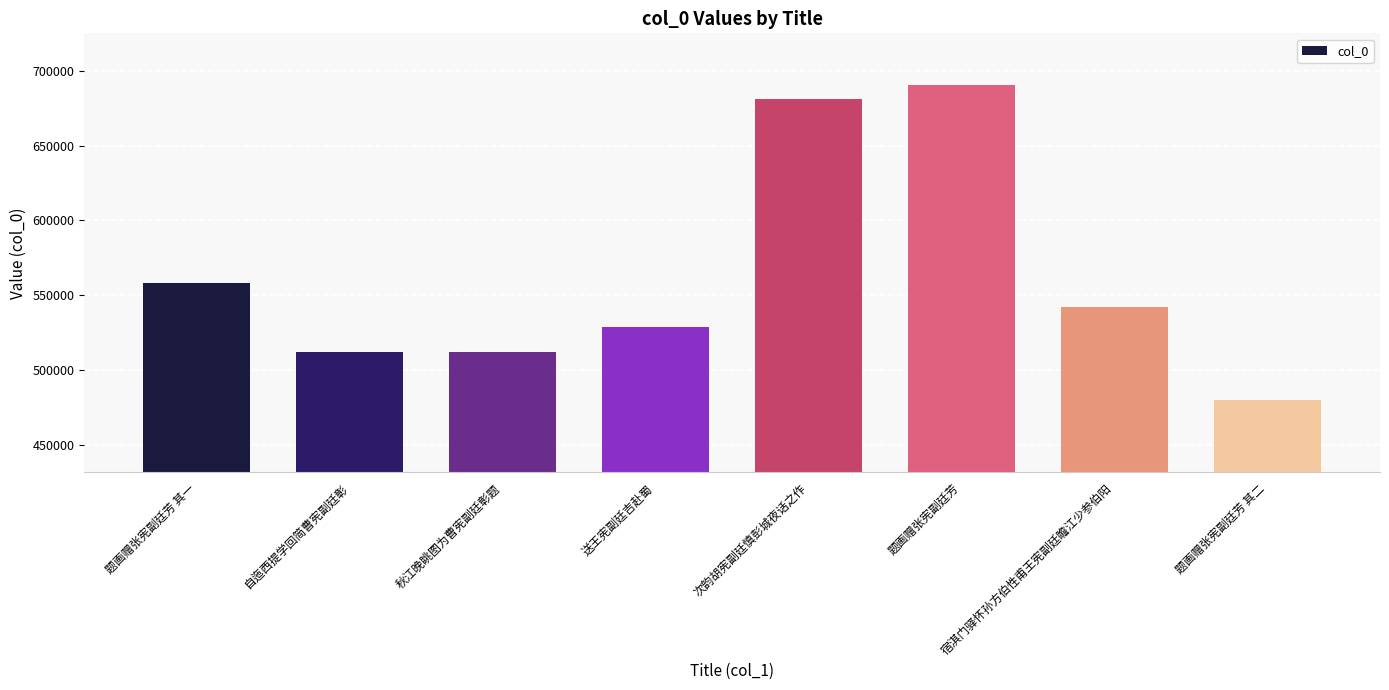

True or false: the data shows 176363 at 题画赠张宪副廷芳 其二.

False